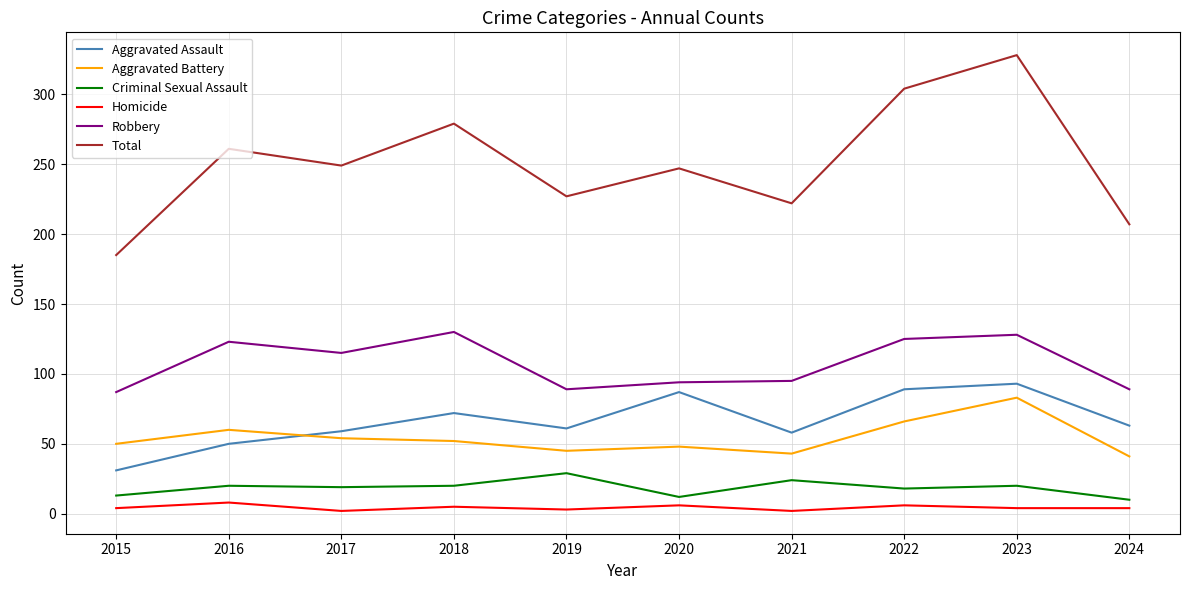

The Aggravated Battery series shows 54 at 2017. True or false?

True